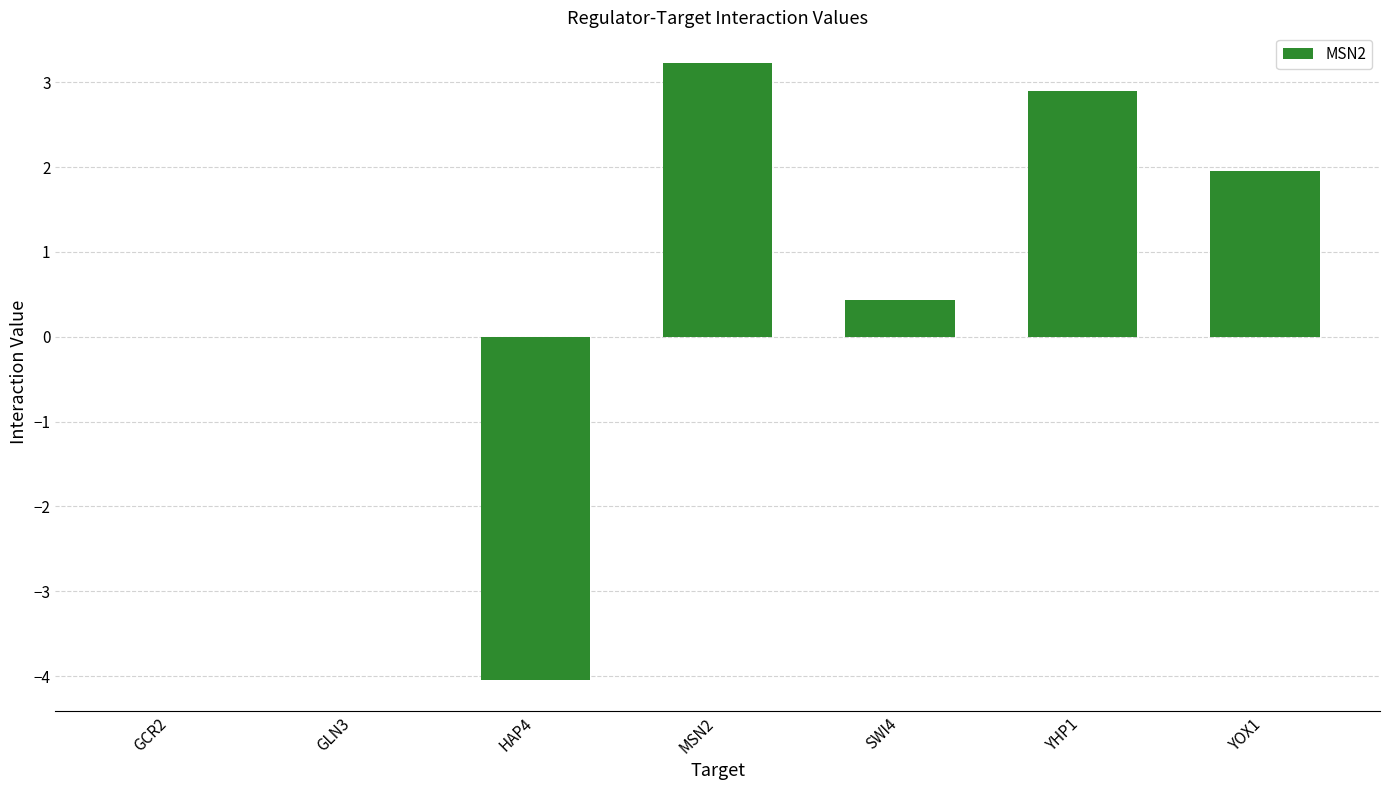

Which has a higher value, GLN3 or YHP1?

YHP1